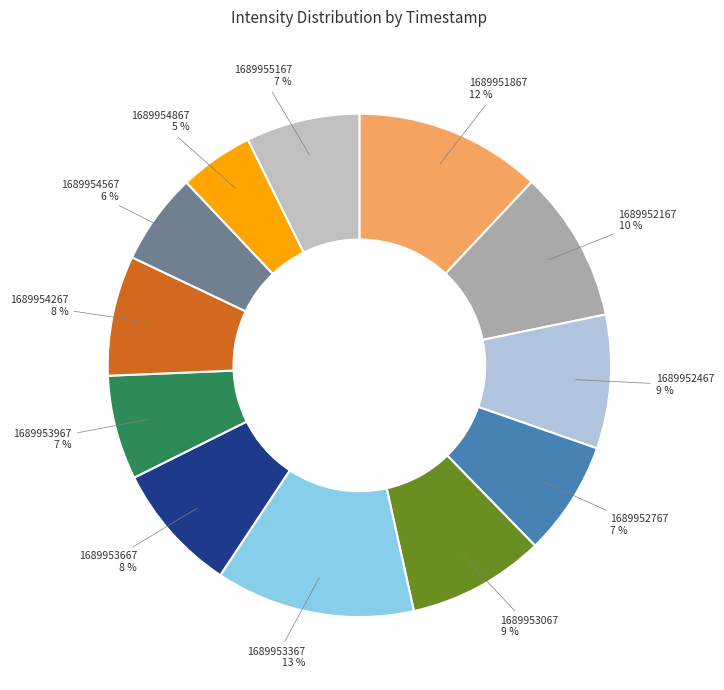

Rank the categories by value from lowest to highest.

1689954867, 1689954567, 1689953967, 1689955167, 1689952767, 1689954267, 1689953667, 1689952467, 1689953067, 1689952167, 1689951867, 1689953367